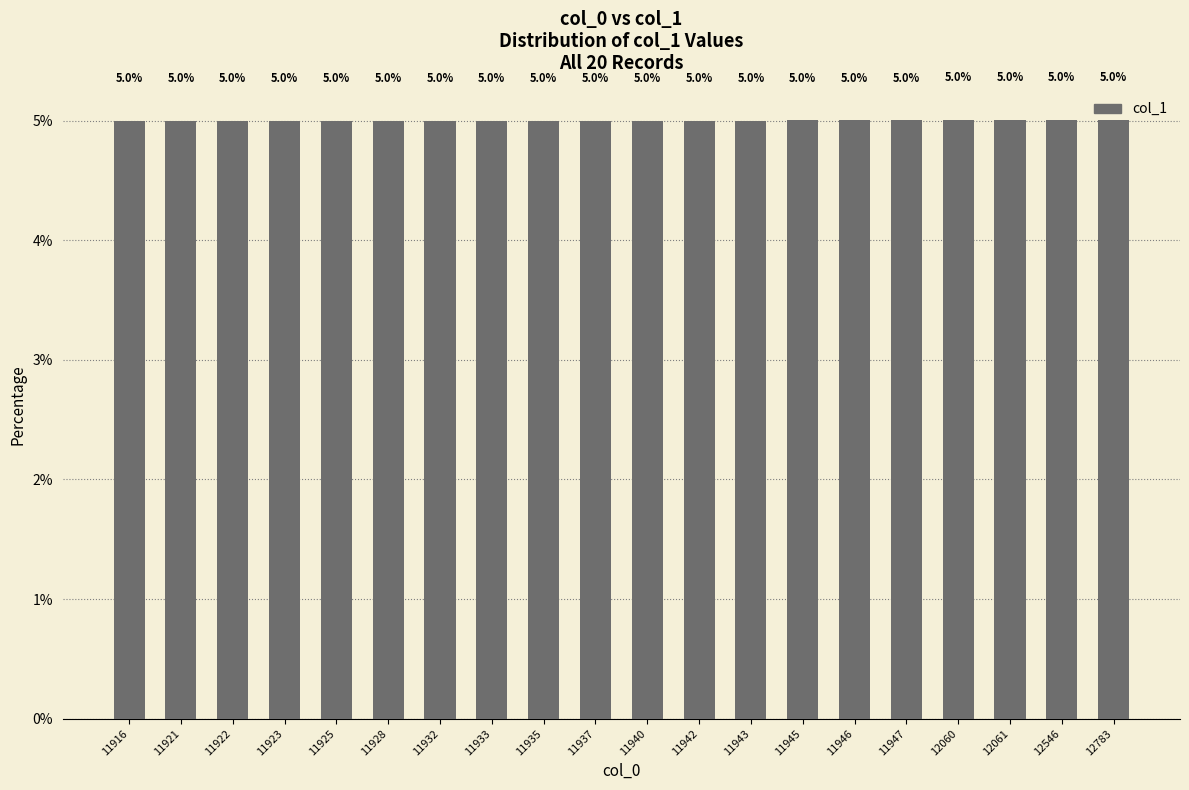

Are the bars grouped side by side (vs. stacked)?

No